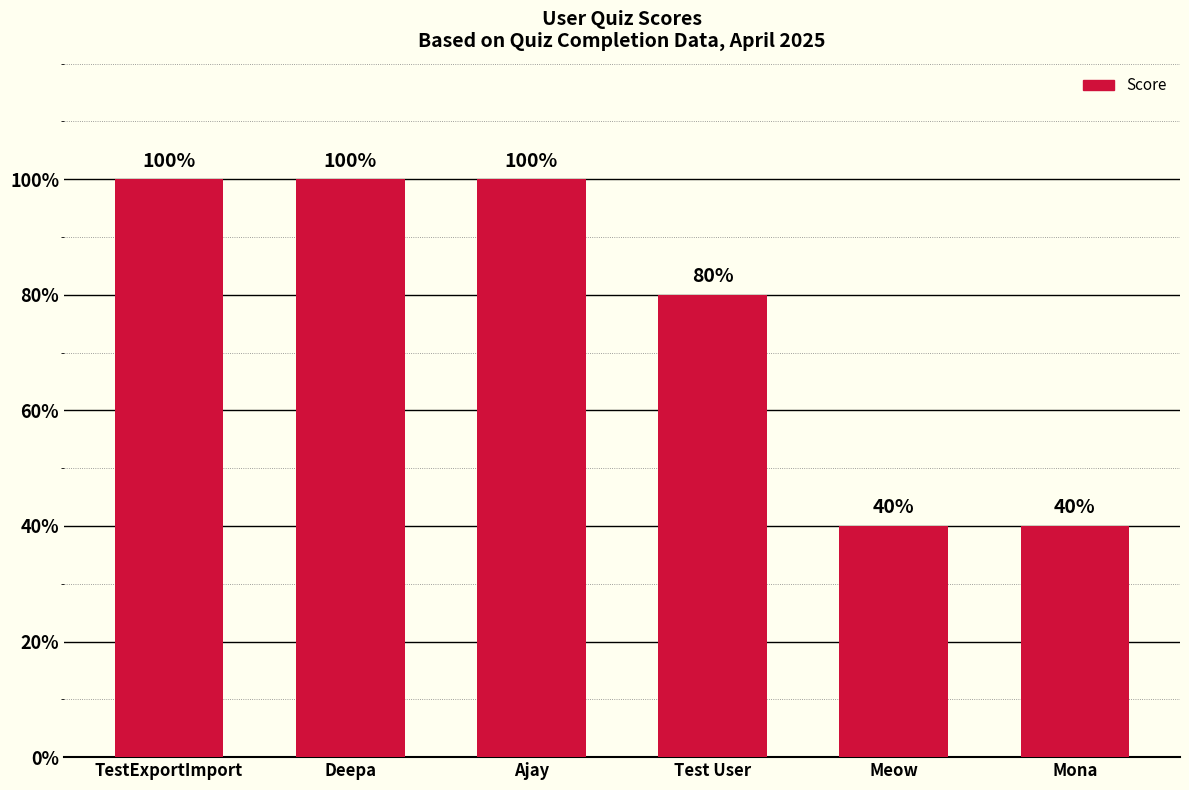

Reading left to right, list all the values displayed in this chart.

100	100	100	80	40	40